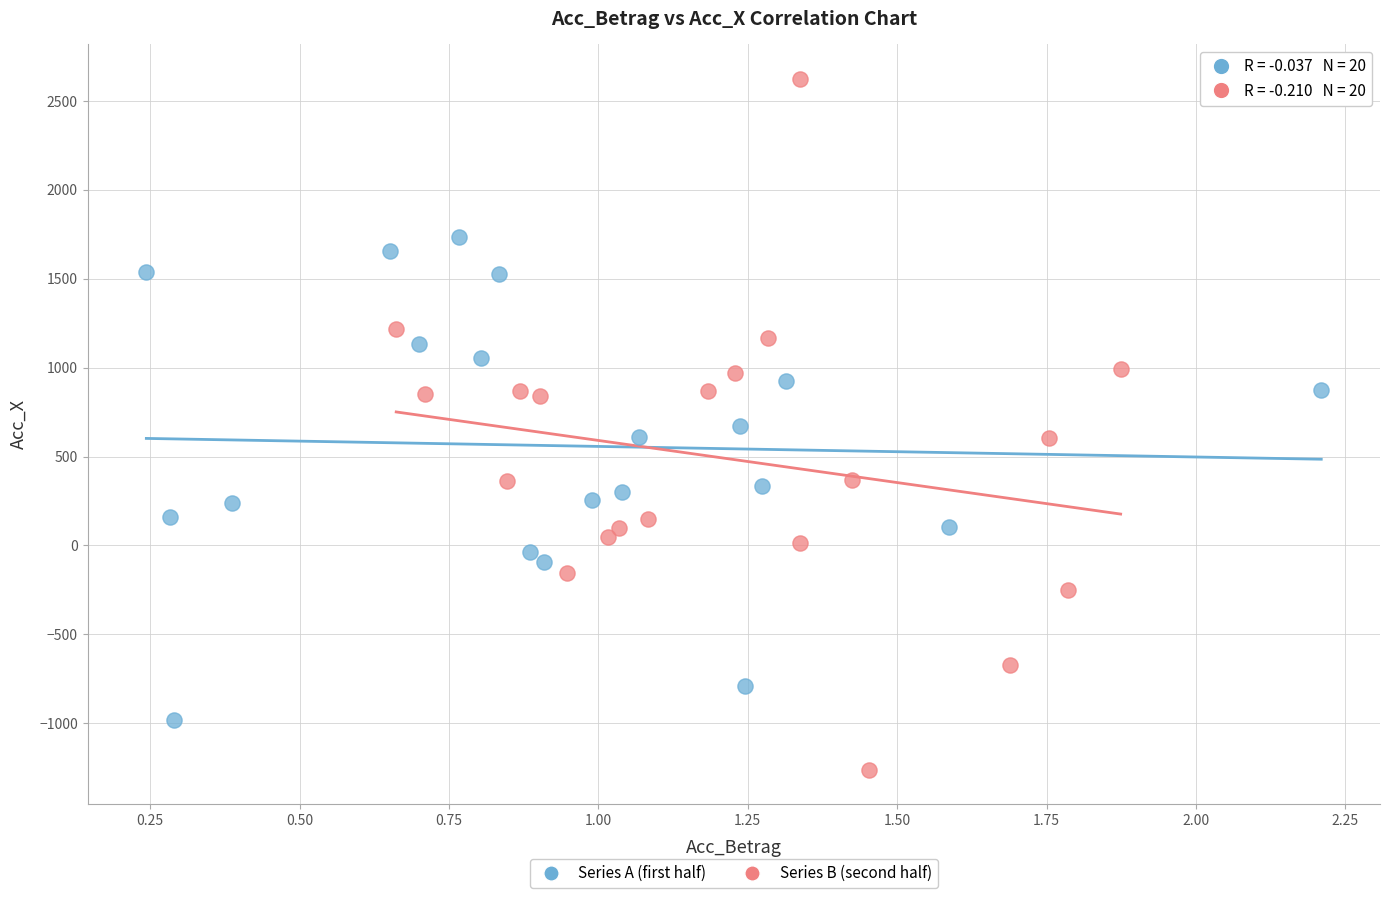

Which series reaches the minimum Y coordinate?

Series B (second half)